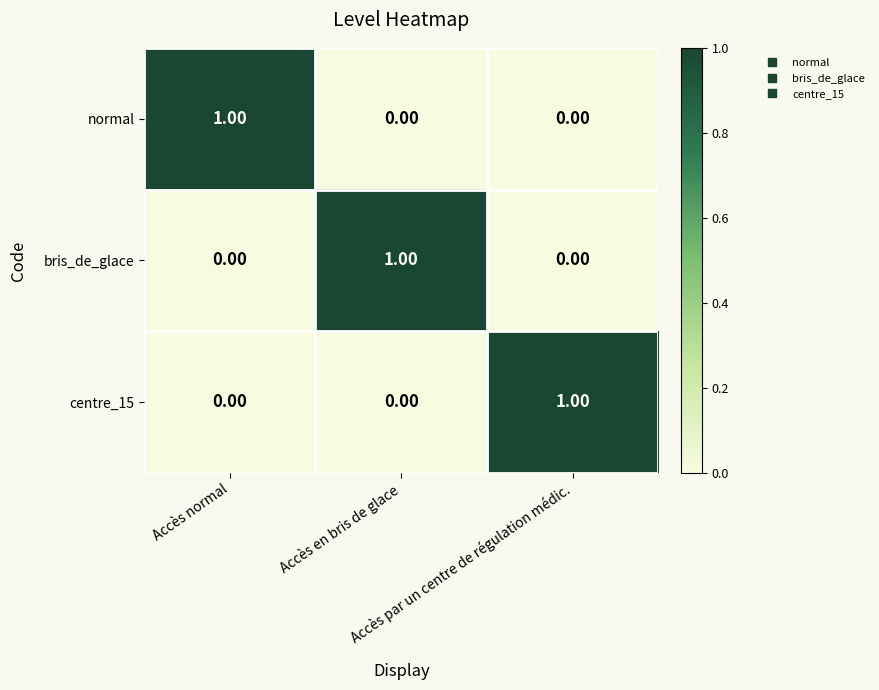

Count the number of data series in this chart.

3